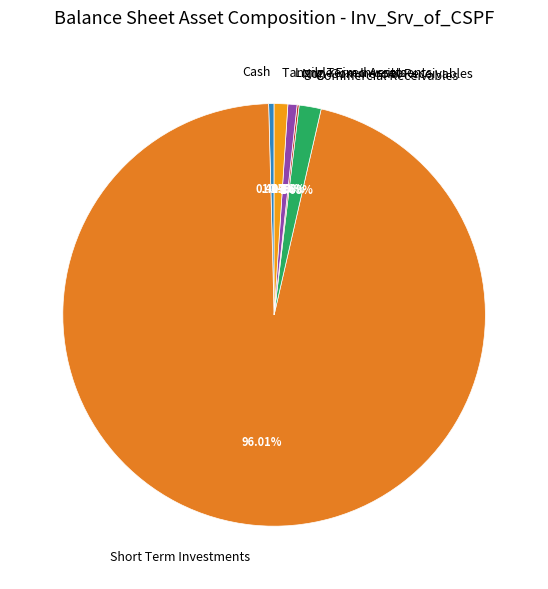

Combined, do Cash and Tangible Fixed Assets account for over 50%?

No